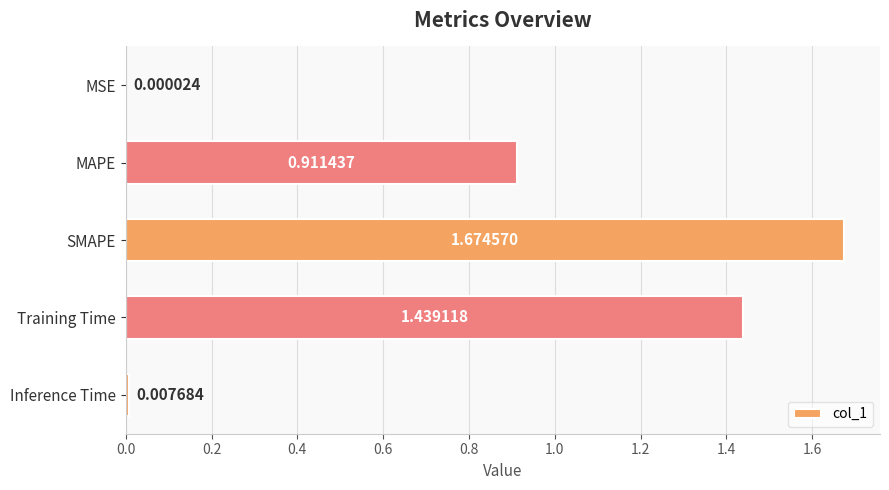

Which label corresponds to the largest value in the chart?

SMAPE